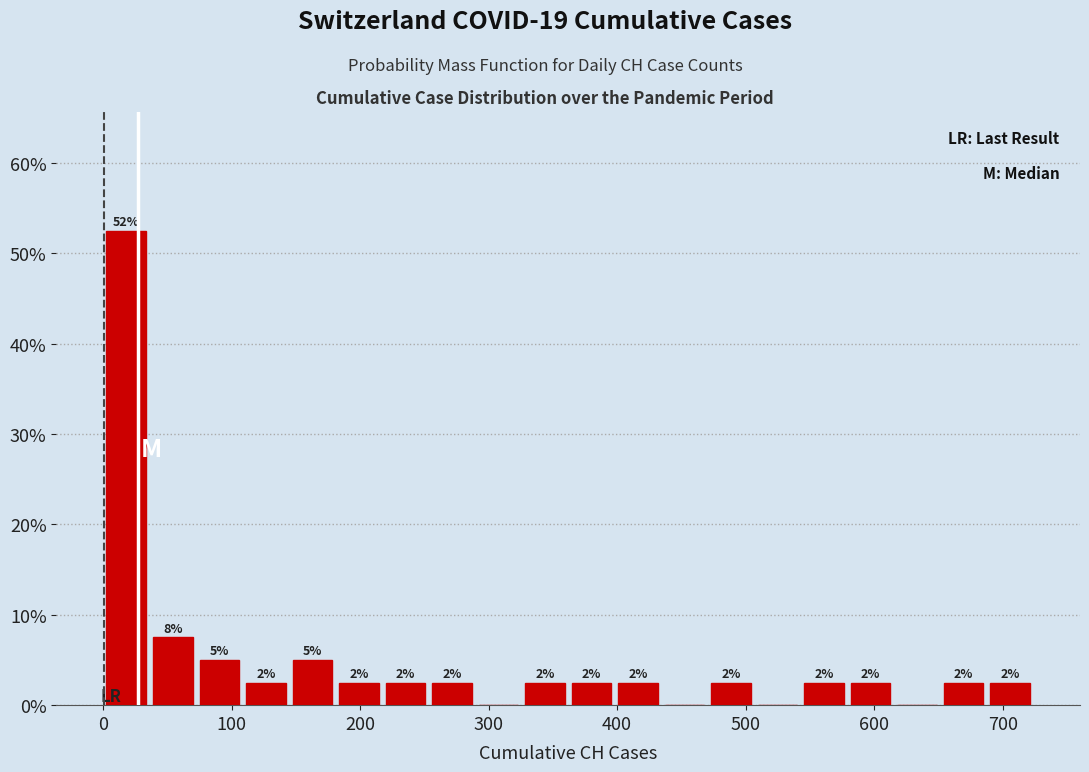

Read against the x-axis, roughly where is the centre of the tallest bar?

20